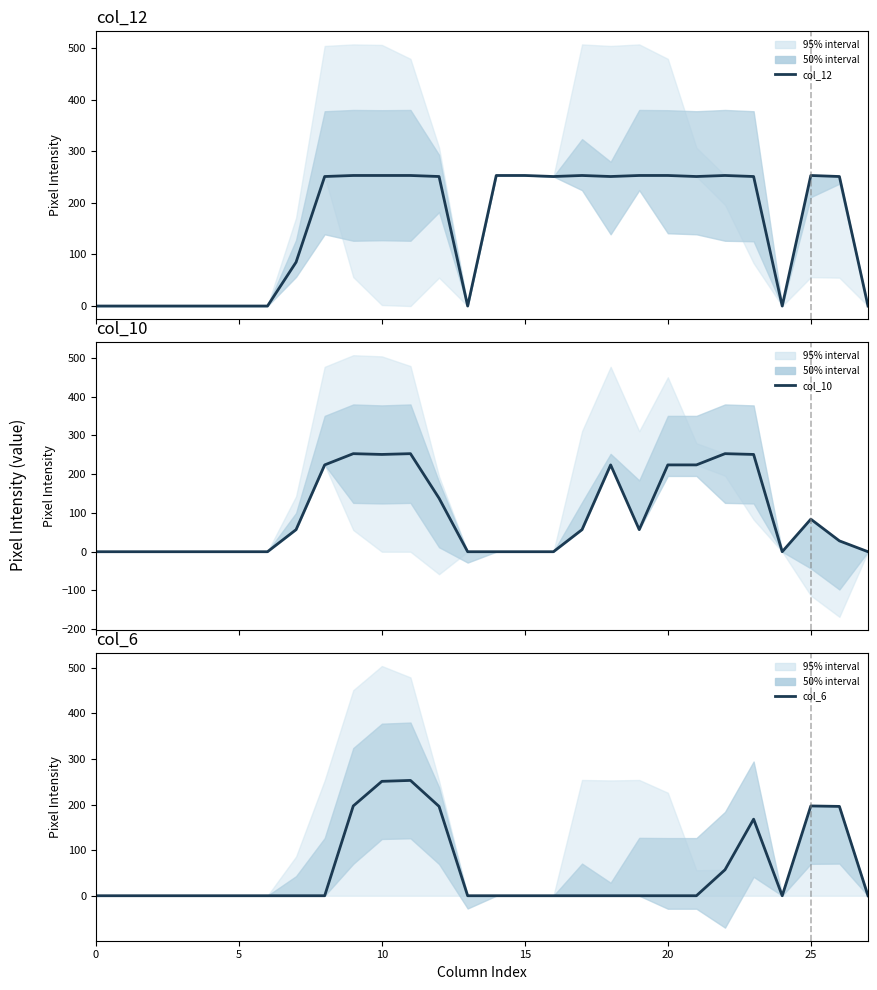

Rank the series by their maximum value, from lowest to highest.

col_12, col_10, col_6